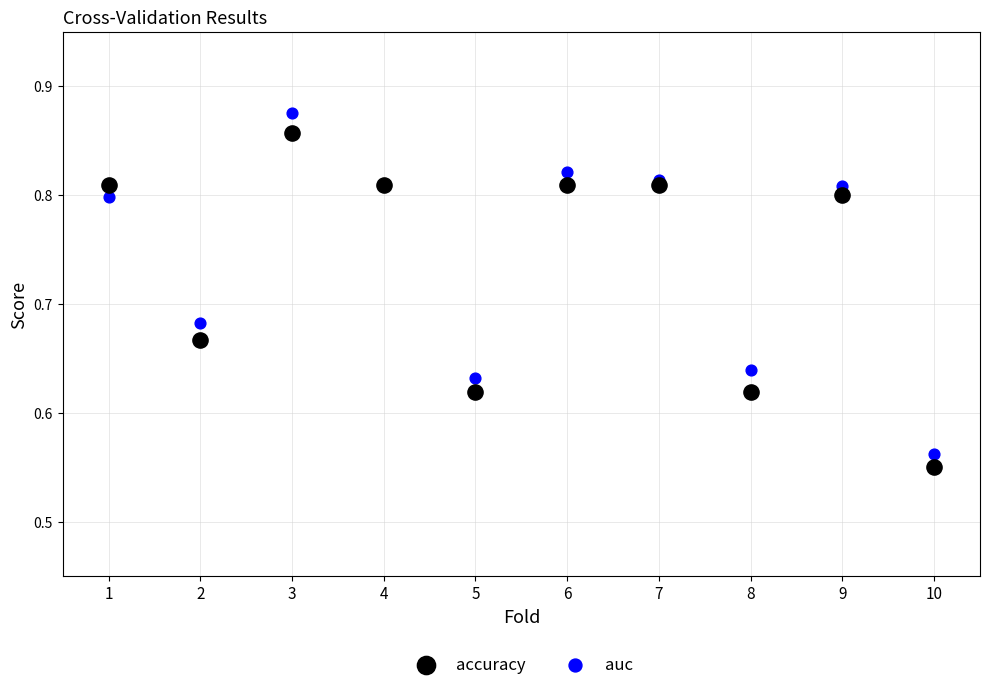

Which series has the widest spread of Y values?

auc